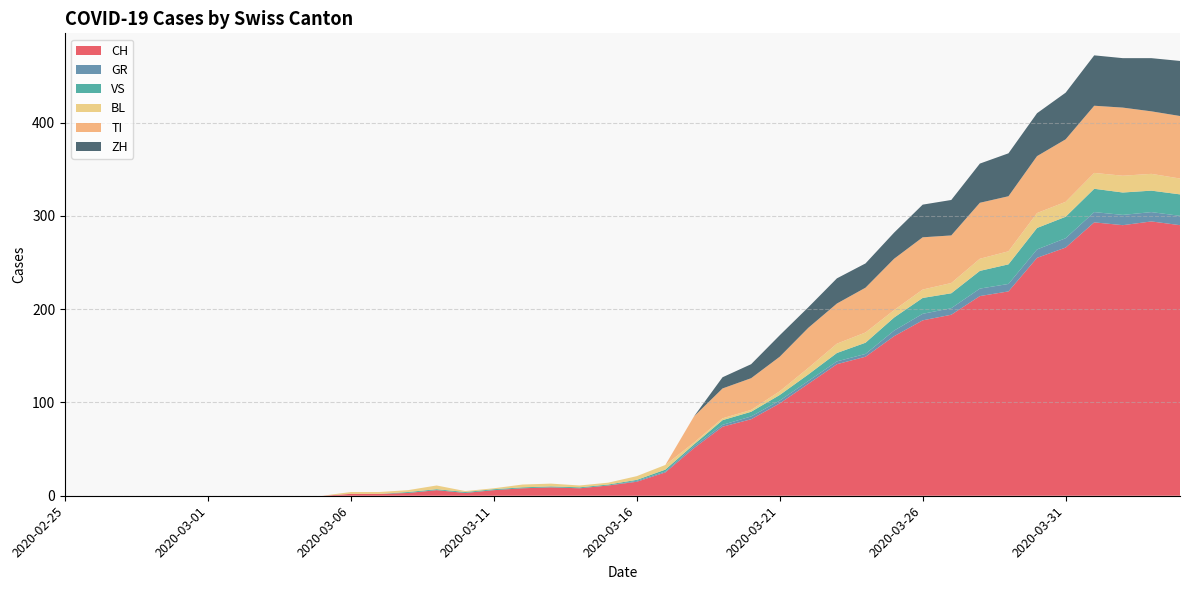

Reading right to left, transcribe all the data shown in this chart.

CH: 2020-04-04=290	2020-04-03=294	2020-04-02=290	2020-04-01=293	2020-03-31=266	2020-03-30=255	2020-03-29=219	2020-03-28=214	2020-03-27=194	2020-03-26=188	2020-03-25=171	2020-03-24=149	2020-03-23=141	2020-03-22=120	2020-03-21=99	2020-03-20=82	2020-03-19=74	2020-03-18=51	2020-03-17=25	2020-03-16=15	2020-03-15=11	2020-03-14=8	2020-03-13=9	2020-03-12=8	2020-03-11=6	2020-03-10=3	2020-03-09=6	2020-03-08=3	2020-03-07=2	2020-03-06=2	2020-03-05=0	2020-03-04=0	2020-03-03=0	2020-03-02=0	2020-03-01=0	2020-02-29=0	2020-02-28=0	2020-02-27=0	2020-02-26=0	2020-02-25=0
GR: 2020-04-04=10	2020-04-03=10	2020-04-02=11	2020-04-01=11	2020-03-31=10	2020-03-30=9	2020-03-29=8	2020-03-28=8	2020-03-27=7	2020-03-26=7	2020-03-25=6	2020-03-24=3	2020-03-23=3	2020-03-22=3	2020-03-21=3	2020-03-20=3	2020-03-19=2	2020-03-18=2	2020-03-17=1	2020-03-16=1	2020-03-15=0	2020-03-14=0	2020-03-13=0	2020-03-12=0	2020-03-11=0	2020-03-10=0	2020-03-09=0	2020-03-08=0	2020-03-07=0	2020-03-06=0	2020-03-05=0	2020-03-04=0	2020-03-03=0	2020-03-02=0	2020-03-01=0	2020-02-29=0	2020-02-28=0	2020-02-27=0	2020-02-26=0	2020-02-25=0
VS: 2020-04-04=23	2020-04-03=23	2020-04-02=24	2020-04-01=25	2020-03-31=23	2020-03-30=23	2020-03-29=21	2020-03-28=19	2020-03-27=16	2020-03-26=17	2020-03-25=14	2020-03-24=12	2020-03-23=9	2020-03-22=7	2020-03-21=6	2020-03-20=5	2020-03-19=5	2020-03-18=2	2020-03-17=2	2020-03-16=1	2020-03-15=1	2020-03-14=1	2020-03-13=1	2020-03-12=1	2020-03-11=1	2020-03-10=1	2020-03-09=1	2020-03-08=1	2020-03-07=0	2020-03-06=0	2020-03-05=0	2020-03-04=0	2020-03-03=0	2020-03-02=0	2020-03-01=0	2020-02-29=0	2020-02-28=0	2020-02-27=0	2020-02-26=0	2020-02-25=0
BL: 2020-04-04=17	2020-04-03=18	2020-04-02=18	2020-04-01=17	2020-03-31=16	2020-03-30=16	2020-03-29=14	2020-03-28=13	2020-03-27=11	2020-03-26=9	2020-03-25=8	2020-03-24=11	2020-03-23=10	2020-03-22=7	2020-03-21=4	2020-03-20=2	2020-03-19=2	2020-03-18=2	2020-03-17=5	2020-03-16=4	2020-03-15=2	2020-03-14=2	2020-03-13=3	2020-03-12=3	2020-03-11=1	2020-03-10=1	2020-03-09=4	2020-03-08=2	2020-03-07=2	2020-03-06=2	2020-03-05=0	2020-03-04=0	2020-03-03=0	2020-03-02=0	2020-03-01=0	2020-02-29=0	2020-02-28=0	2020-02-27=0	2020-02-26=0	2020-02-25=0
TI: 2020-04-04=67	2020-04-03=67	2020-04-02=73	2020-04-01=72	2020-03-31=67	2020-03-30=61	2020-03-29=59	2020-03-28=60	2020-03-27=51	2020-03-26=56	2020-03-25=55	2020-03-24=48	2020-03-23=43	2020-03-22=43	2020-03-21=37	2020-03-20=34	2020-03-19=32	2020-03-18=28	2020-03-17=0	2020-03-16=0	2020-03-15=0	2020-03-14=0	2020-03-13=0	2020-03-12=0	2020-03-11=0	2020-03-10=0	2020-03-09=0	2020-03-08=0	2020-03-07=0	2020-03-06=0	2020-03-05=0	2020-03-04=0	2020-03-03=0	2020-03-02=0	2020-03-01=0	2020-02-29=0	2020-02-28=0	2020-02-27=0	2020-02-26=0	2020-02-25=0
ZH: 2020-04-04=59	2020-04-03=57	2020-04-02=53	2020-04-01=54	2020-03-31=50	2020-03-30=46	2020-03-29=46	2020-03-28=42	2020-03-27=38	2020-03-26=35	2020-03-25=28	2020-03-24=26	2020-03-23=27	2020-03-22=22	2020-03-21=23	2020-03-20=15	2020-03-19=12	2020-03-18=0	2020-03-17=0	2020-03-16=0	2020-03-15=0	2020-03-14=0	2020-03-13=0	2020-03-12=0	2020-03-11=0	2020-03-10=0	2020-03-09=0	2020-03-08=0	2020-03-07=0	2020-03-06=0	2020-03-05=0	2020-03-04=0	2020-03-03=0	2020-03-02=0	2020-03-01=0	2020-02-29=0	2020-02-28=0	2020-02-27=0	2020-02-26=0	2020-02-25=0